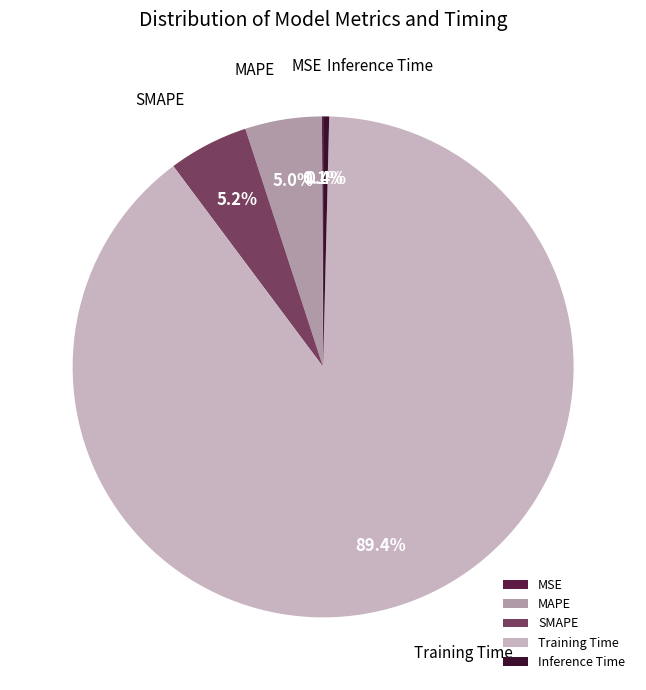

To the nearest percent, what is the difference between the Inference Time and MAPE slice percentages?

5%